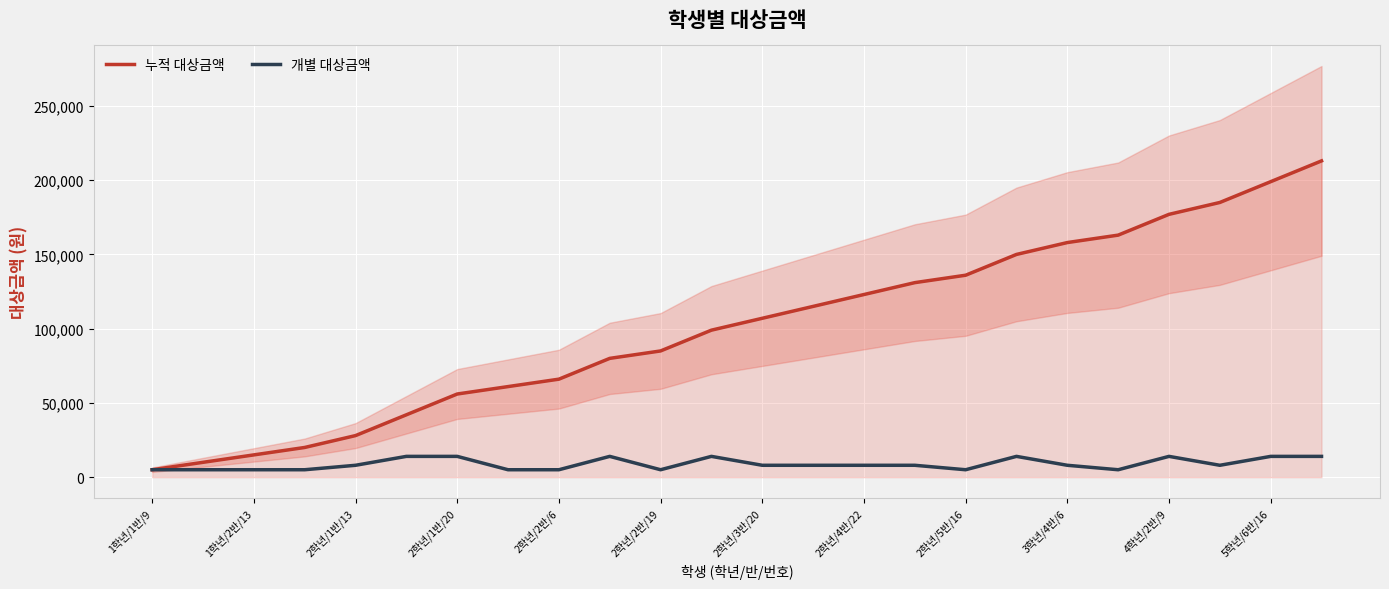

The value of 누적 대상금액 at 4학년/2반/9 is 56390. True or false?

False